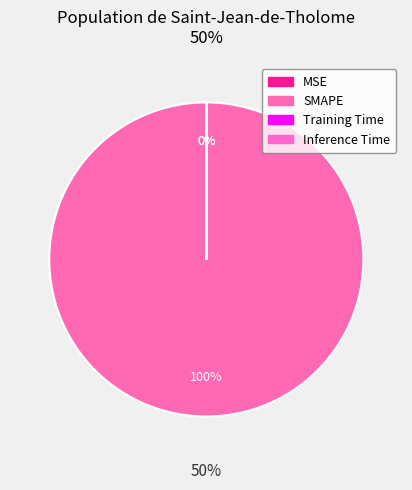

Rank the categories by value from lowest to highest.

Inference Time, Training Time, MSE, SMAPE